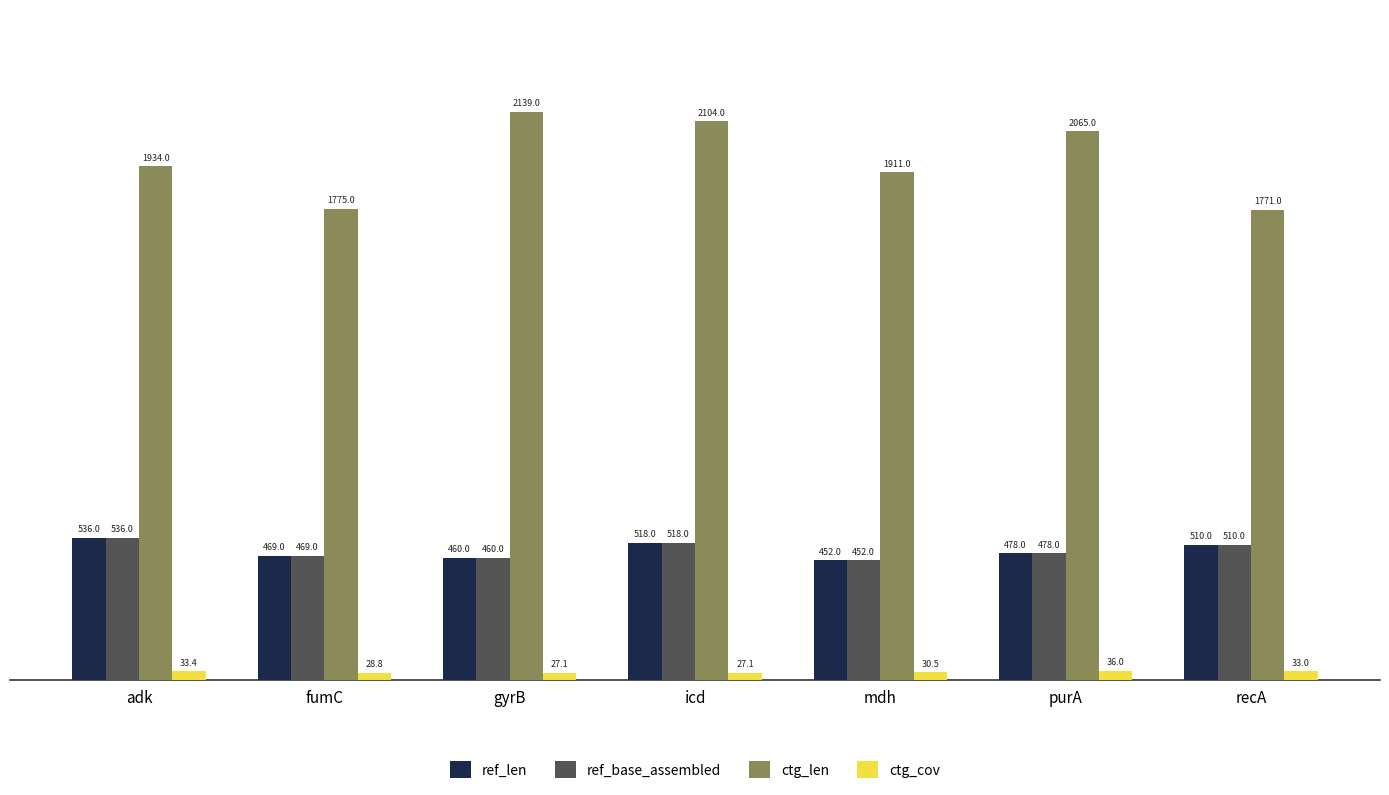

Does the chart contain stacked bars?

No